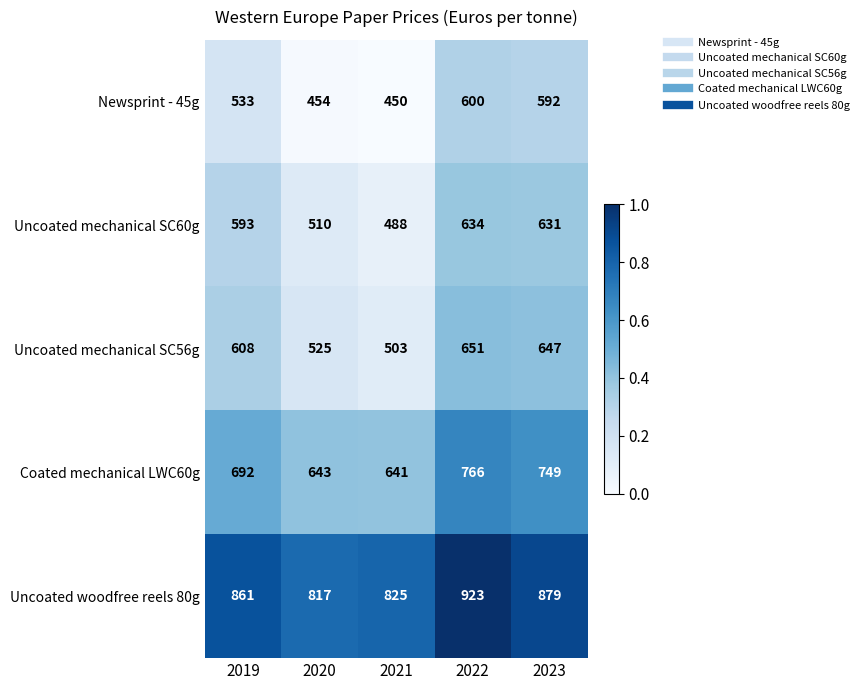

At 2021, list the series in order from largest to smallest.

Uncoated woodfree reels 80g, Coated mechanical LWC60g, Uncoated mechanical SC56g, Uncoated mechanical SC60g, Newsprint - 45g